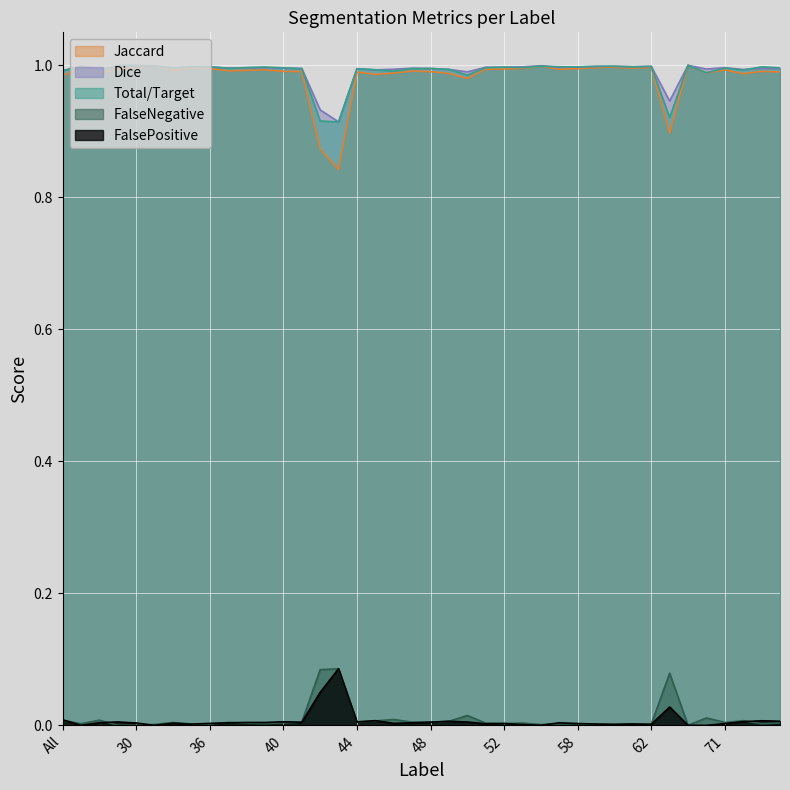

Which series has the widest spread of values?

Jaccard